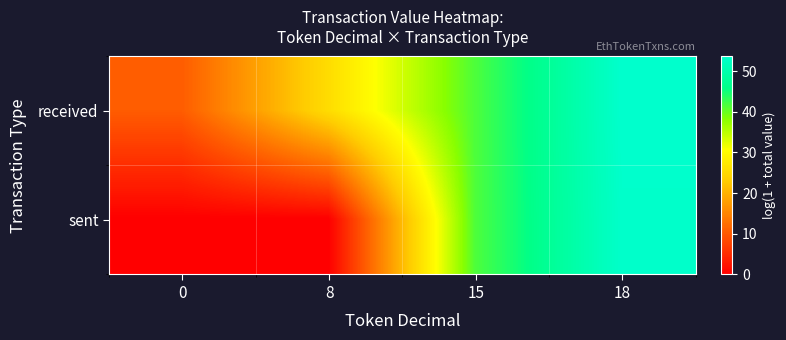

List the series in order of their peak value, lowest first.

sent, received